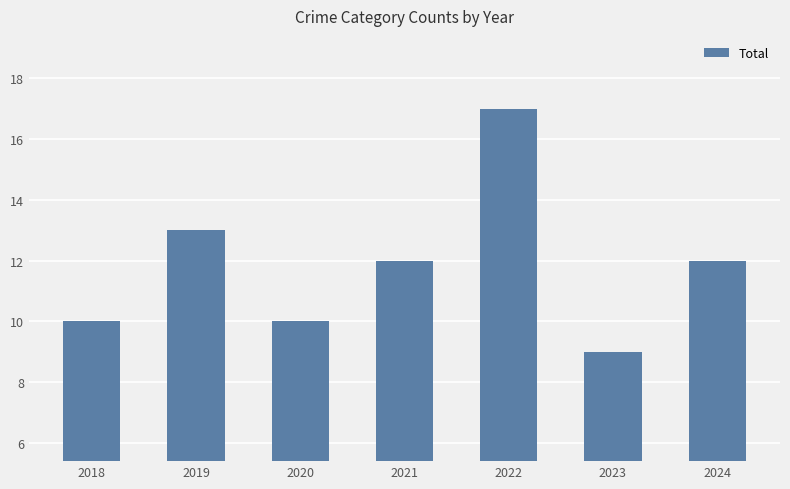

Is it true that the value at 2023 is 16?

False